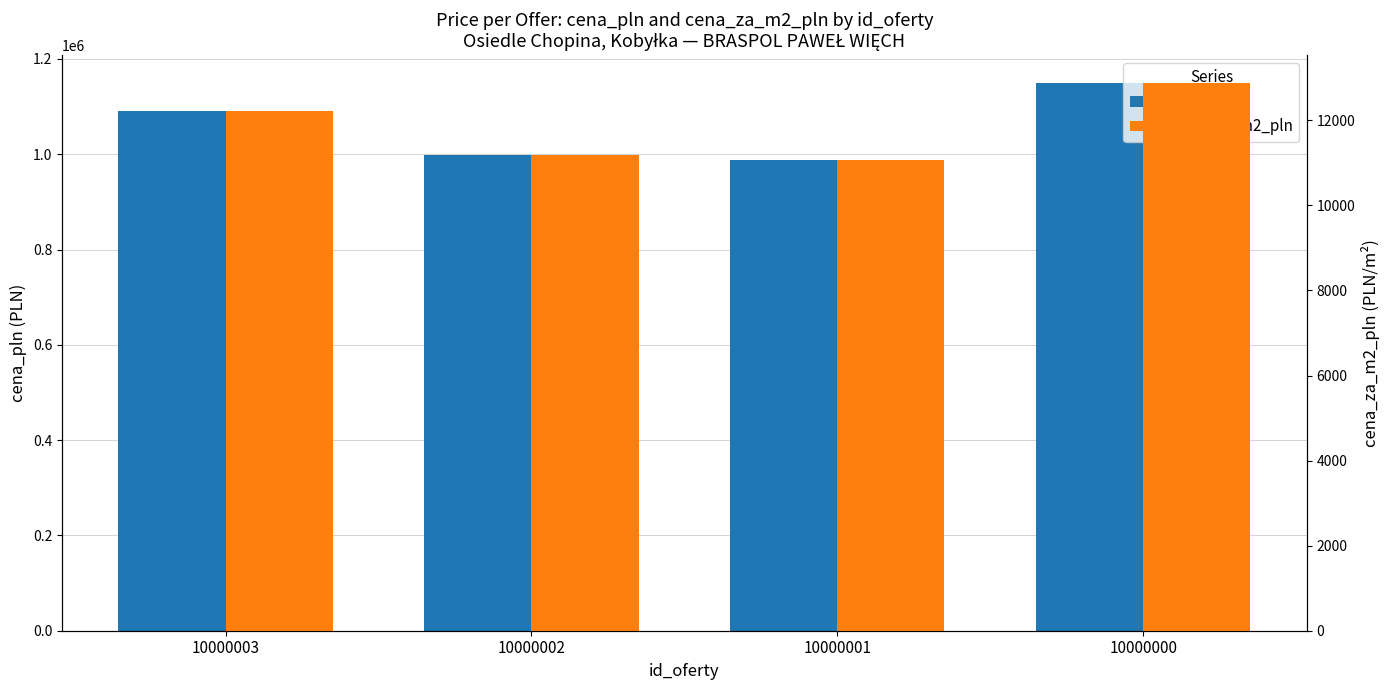

What is the value of the cena_za_m2_pln bar at the 2nd from the left?

11189.5